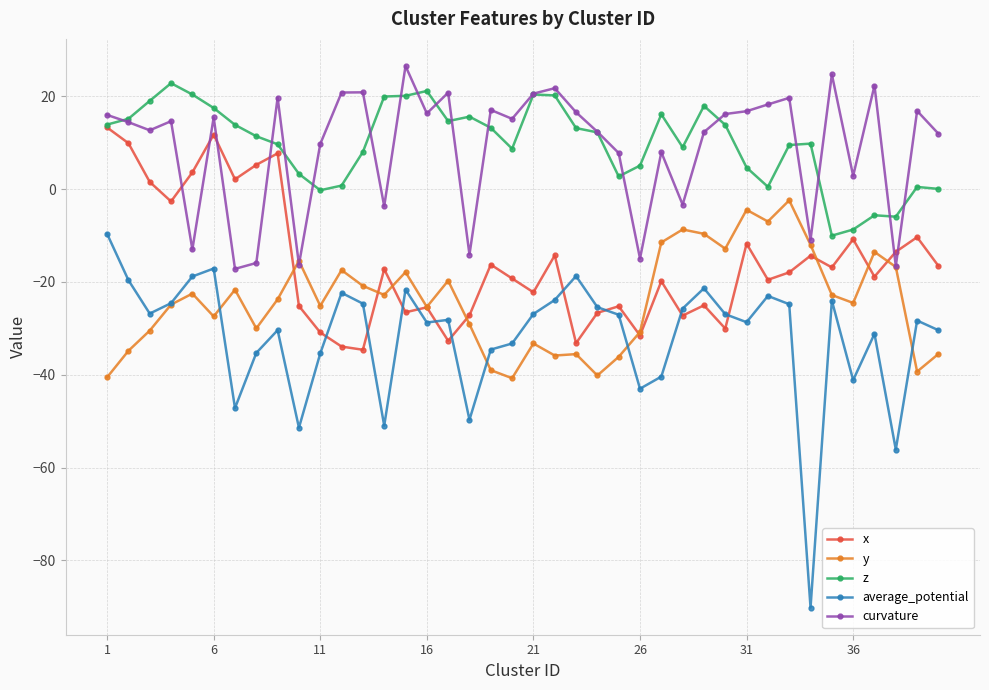

What is the maximum value for average_potential?

-9.6